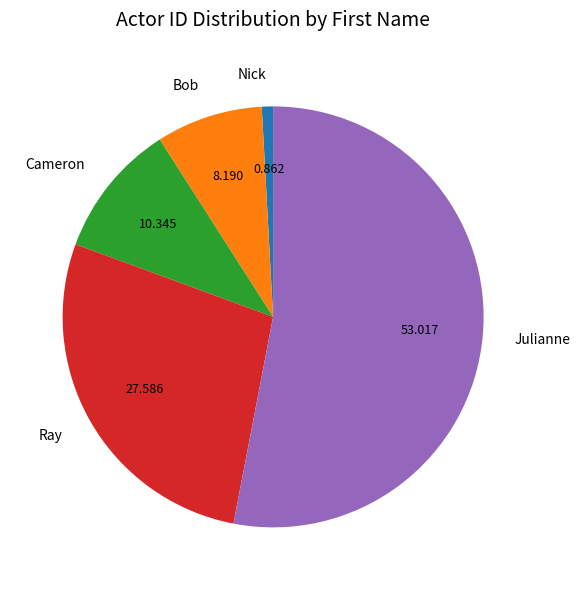

Is the sum of Nick and Julianne greater than half?

Yes